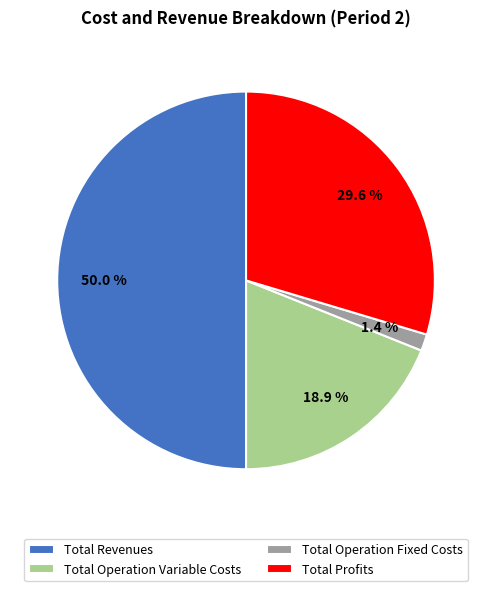

To the nearest percent, what is the combined percentage of Total Operation Variable Costs and Total Profits?

49%